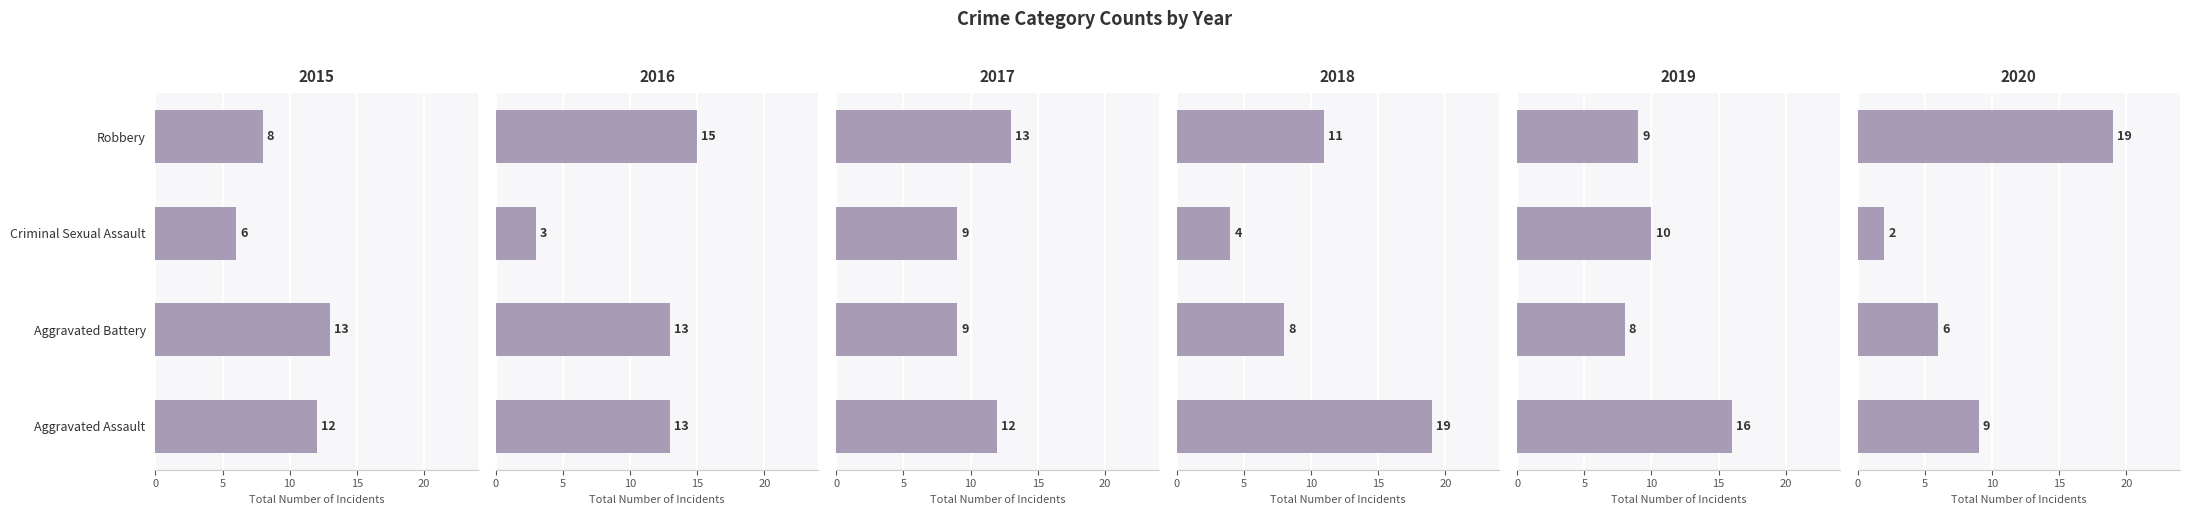

Are the bars horizontal?

Yes